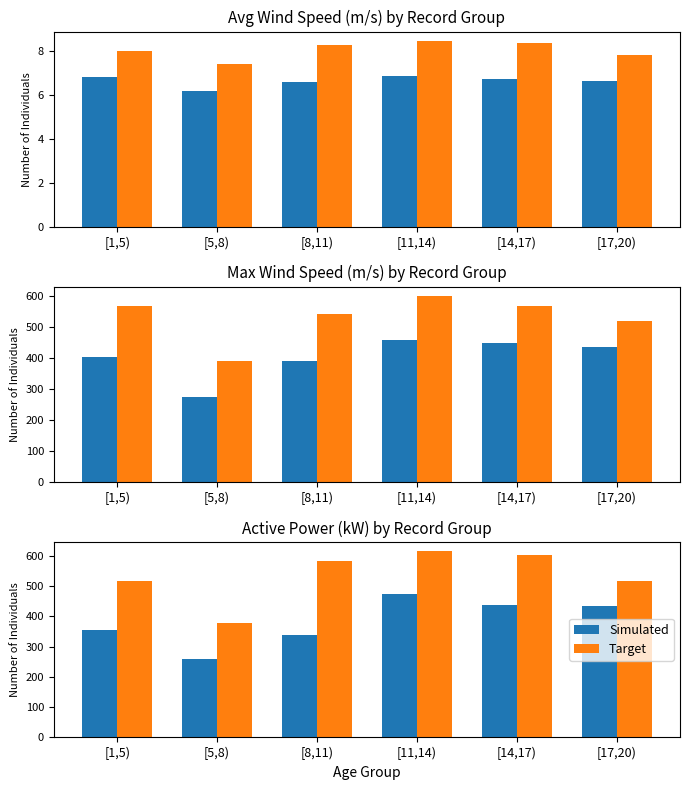

What is the label of the 5th bar from the left?

[14,17)